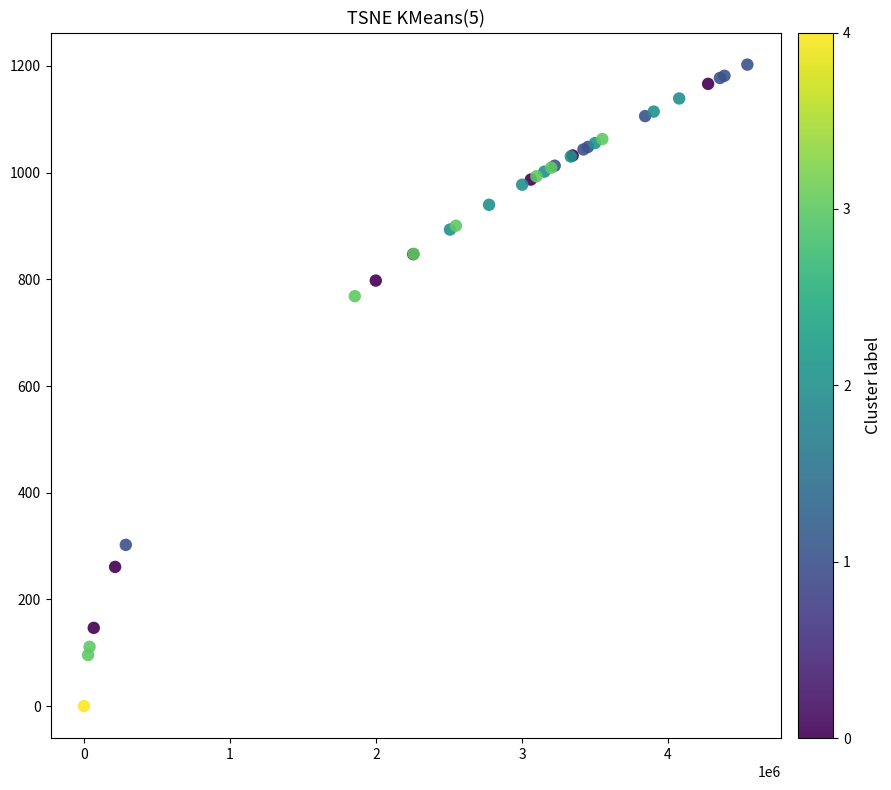

What Y value in the scatter plot is closest to 601?

768.4